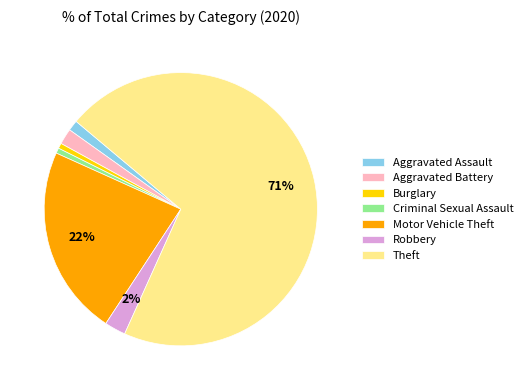

Which has a higher value, Criminal Sexual Assault or Robbery?

Robbery